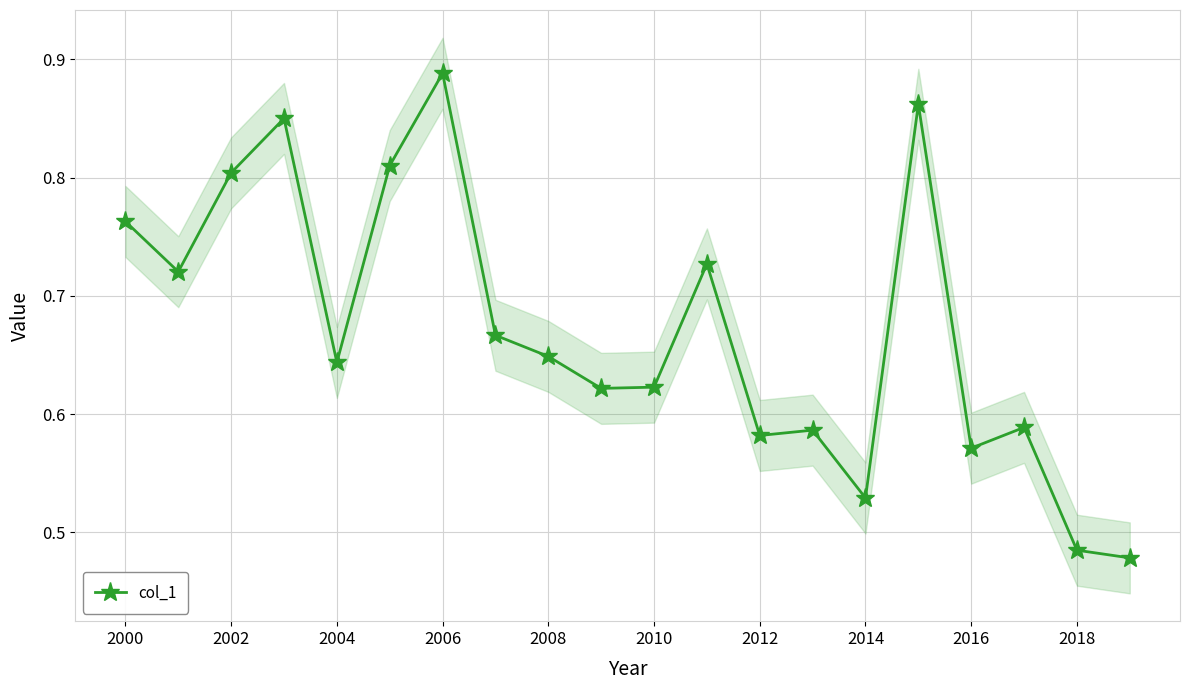

What is the value of the 8th point from the left?

0.7